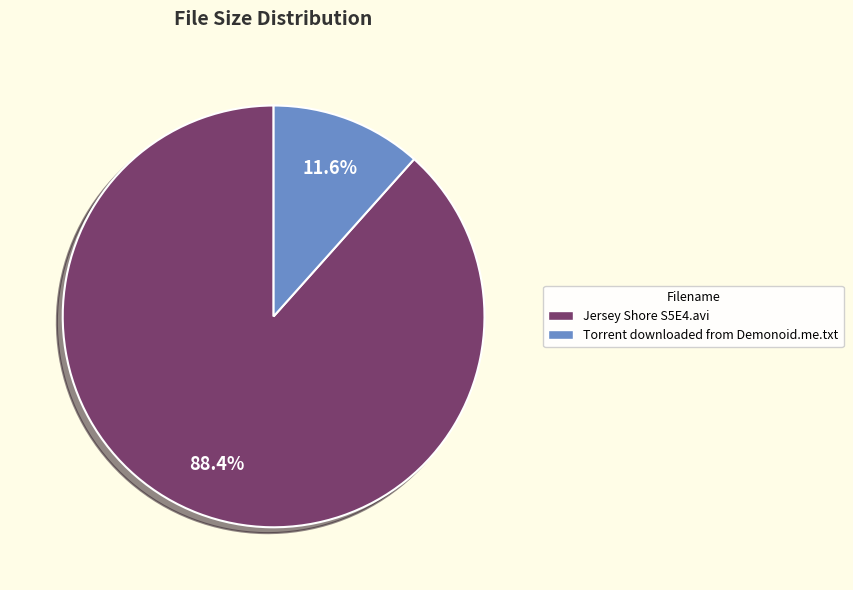

True or false: Torrent downloaded from Demonoid.me.txt accounts for 25% of the total.

False